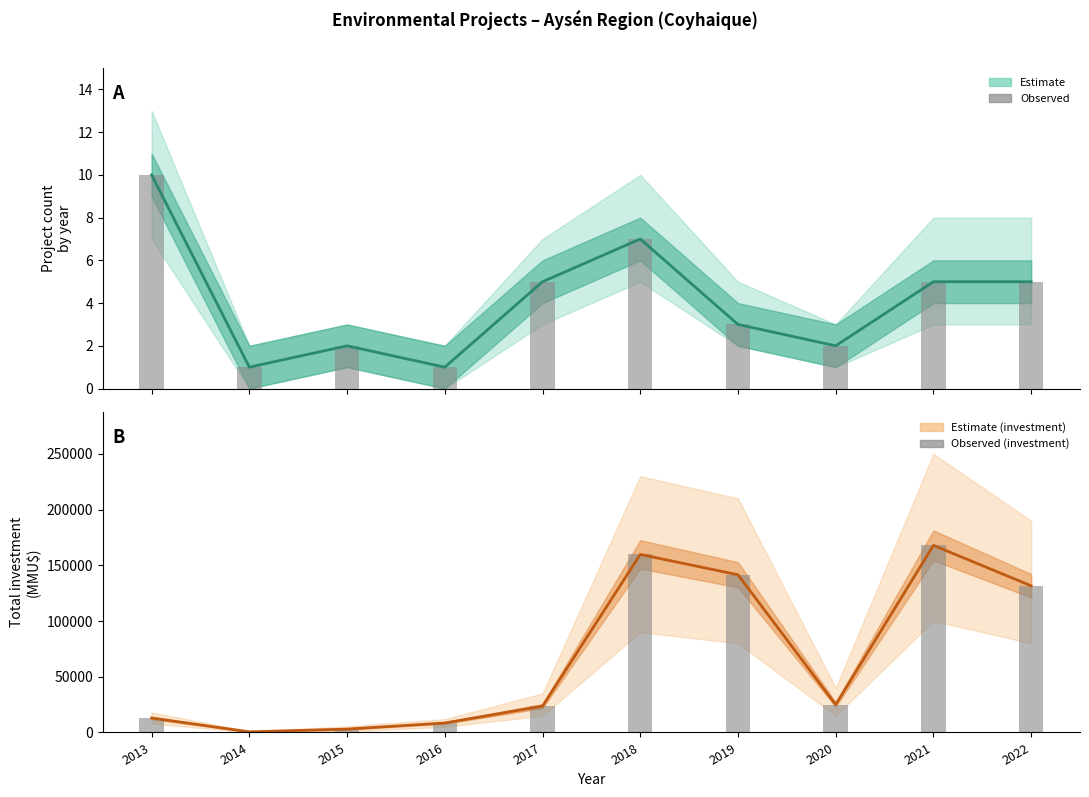

What is the sum of the Observed investment values at 2017 and 2015?

26643